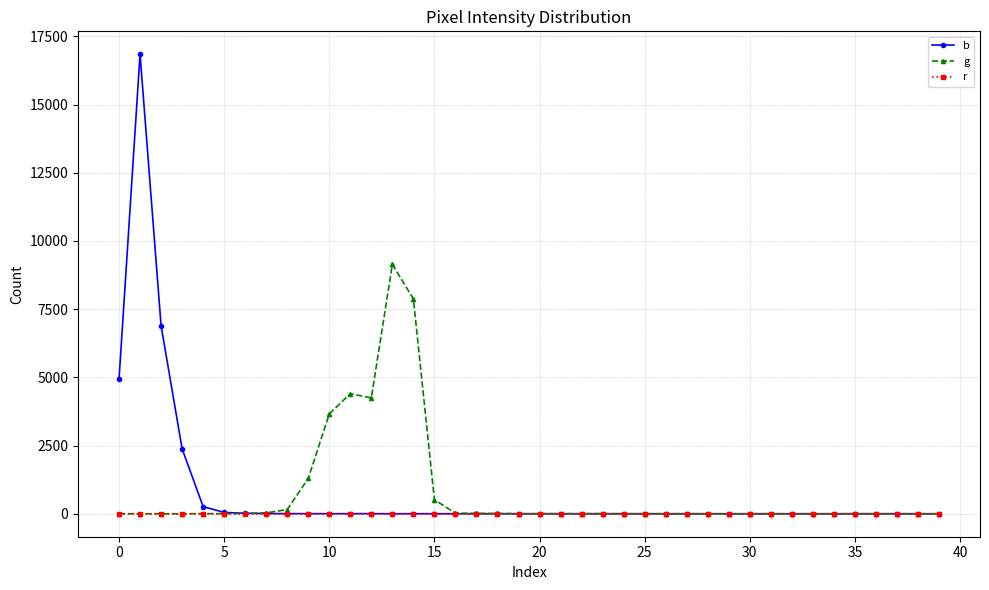

List the series in order of their peak value, highest first.

b, g, r